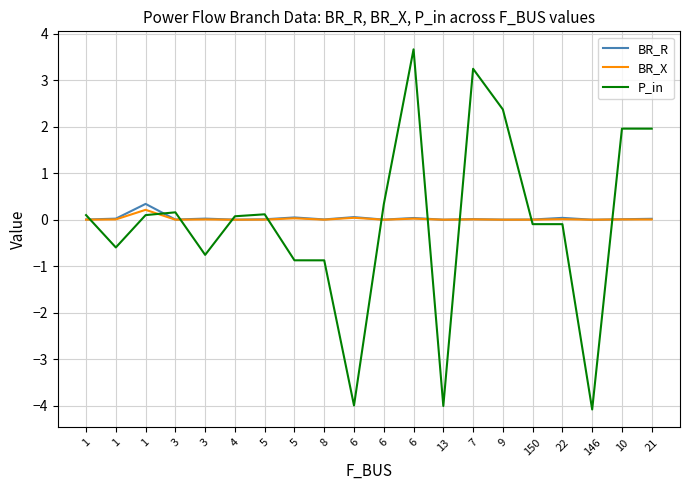

What are all the series names shown in the legend?

BR_R, BR_X, P_in